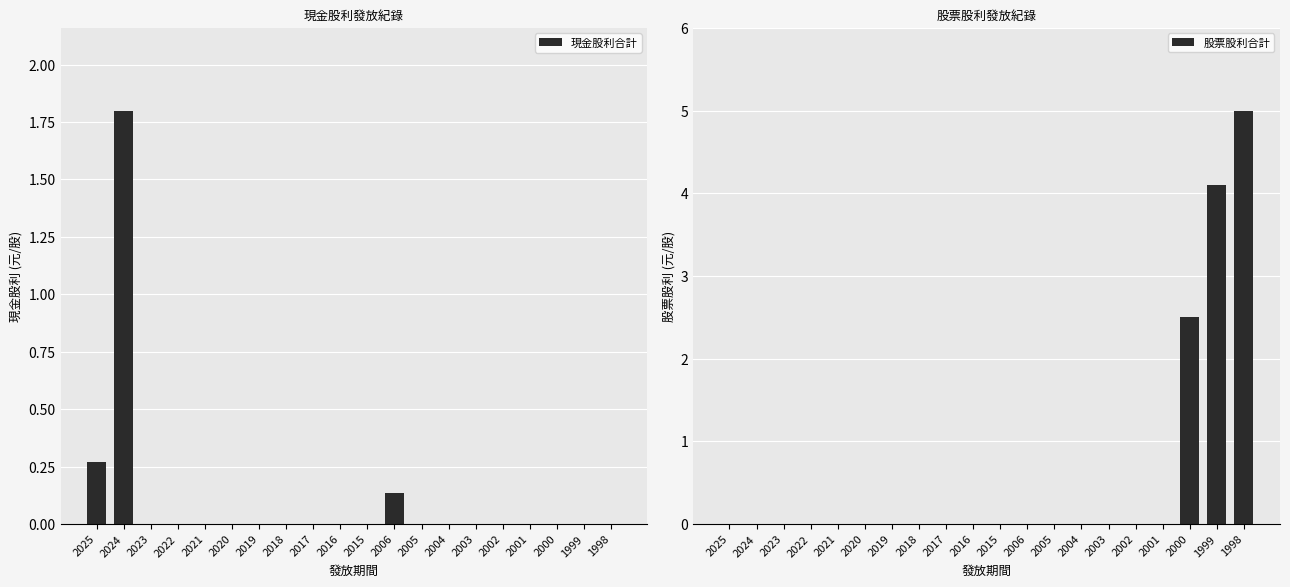

What is the difference between the second highest and minimum values in the 現金股利合計 series?

0.3